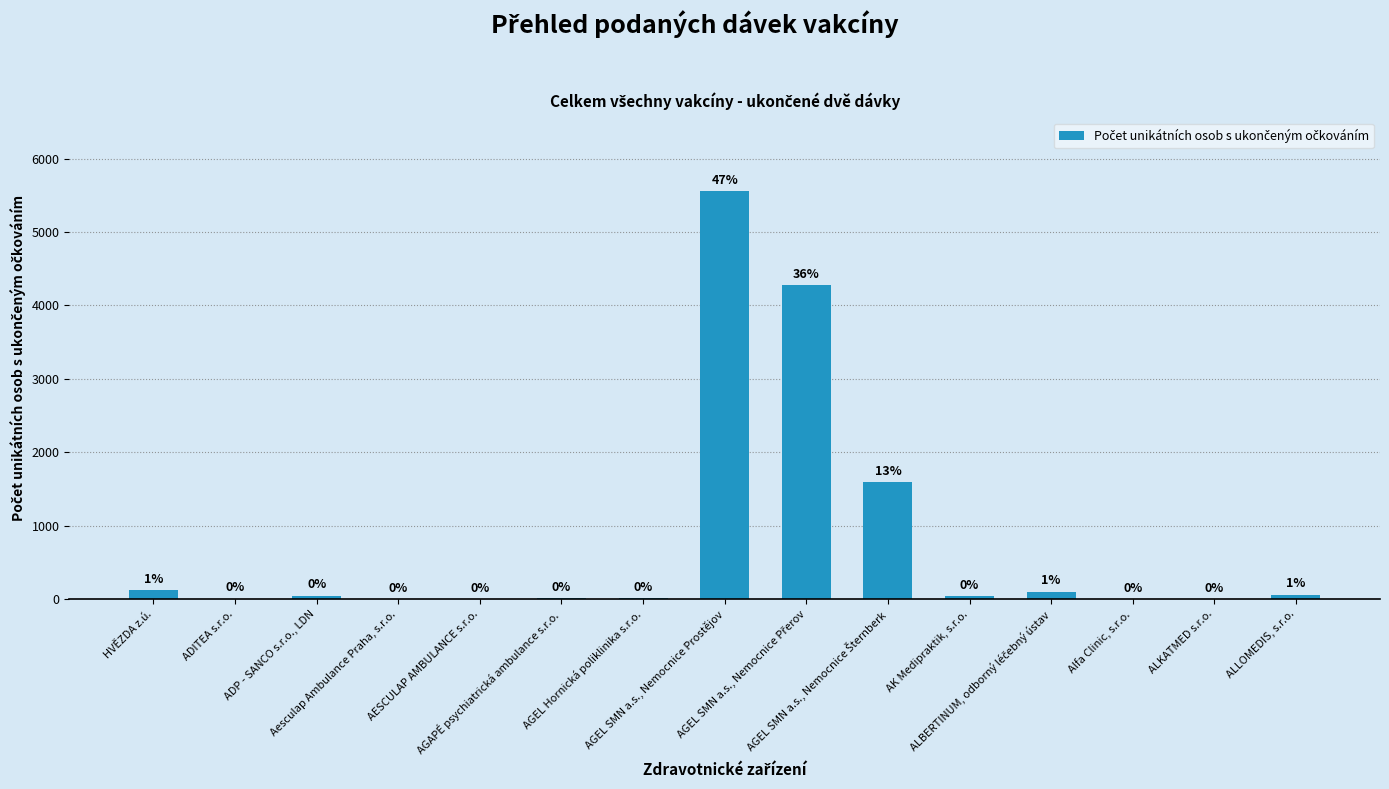

Are the bars horizontal?

No